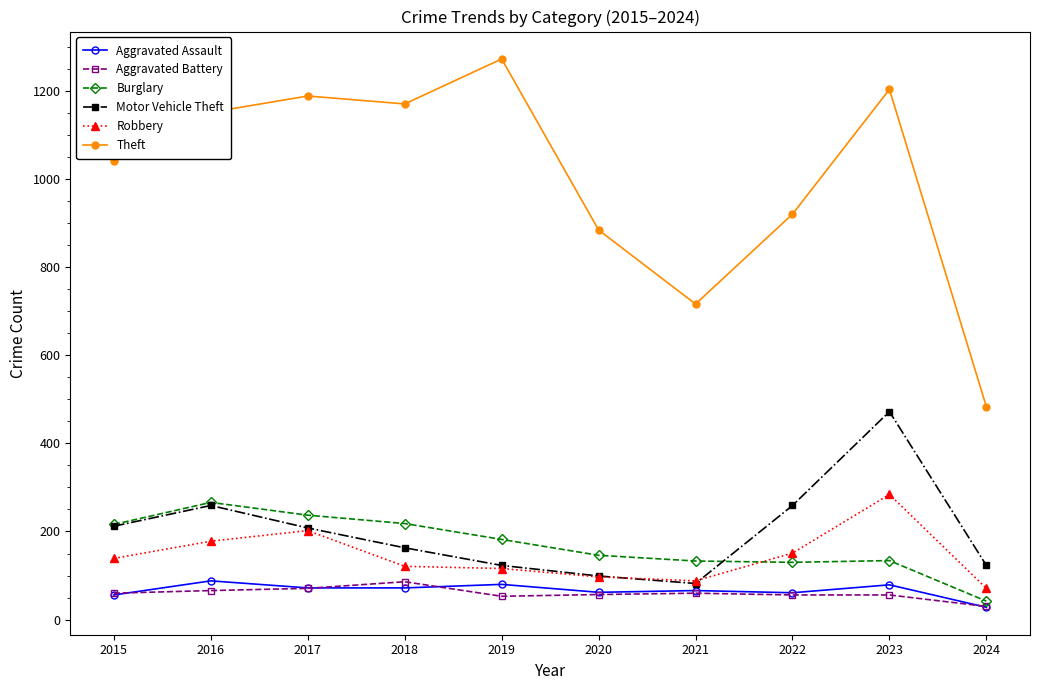

After their last crossing, which series has the higher values: Robbery or Motor Vehicle Theft?

Motor Vehicle Theft